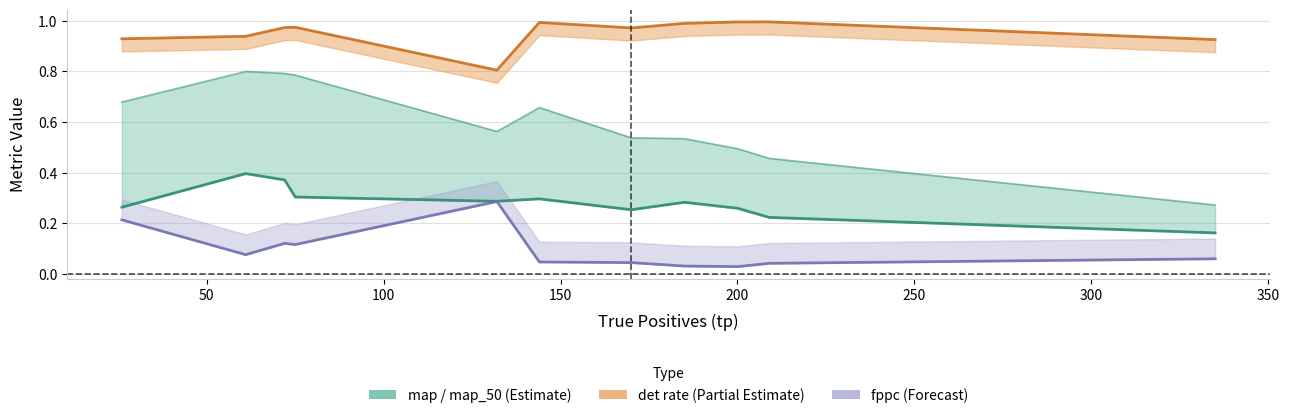

In fppc, how many points are lower than both neighbors (excluding endpoints)?

3